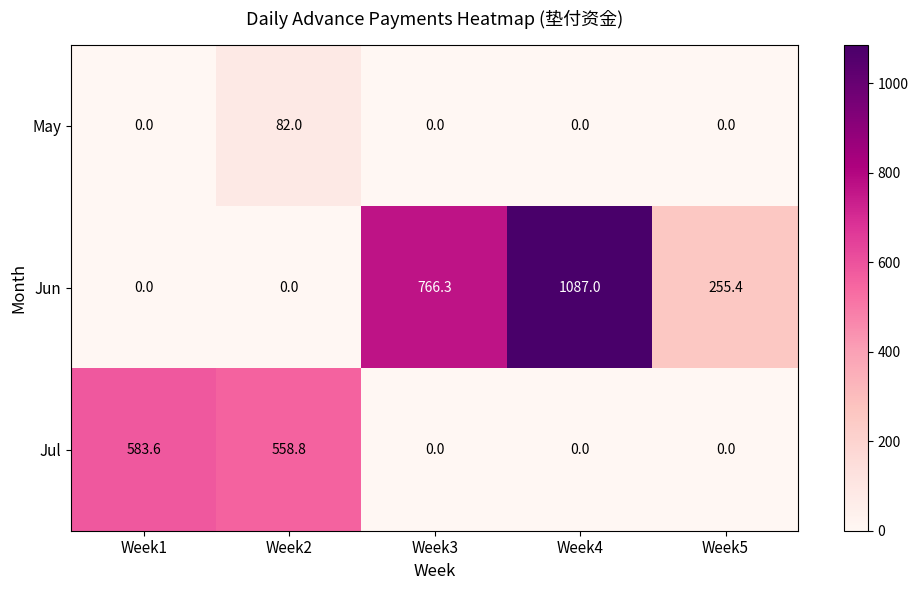

How many data points in Jul are above 0?

2